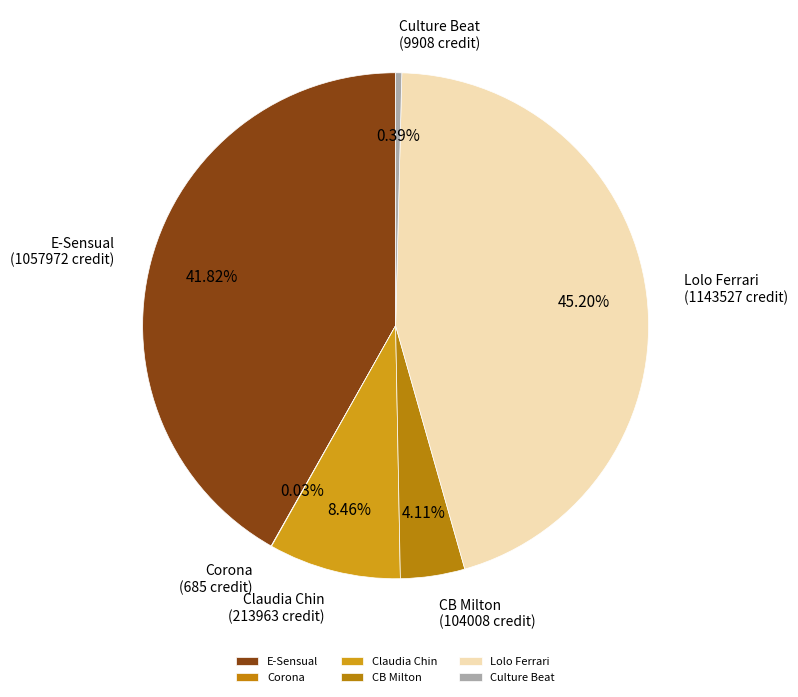

Is there any slice that represents more than half of the pie?

No